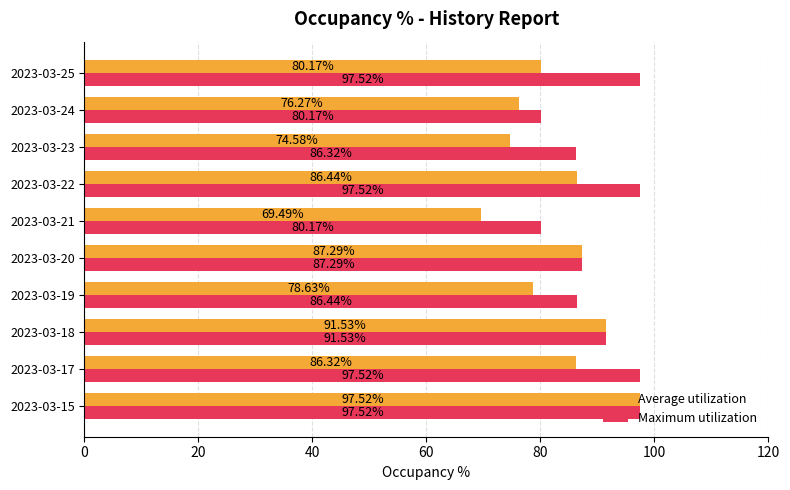

How many series are shown in this chart?

2